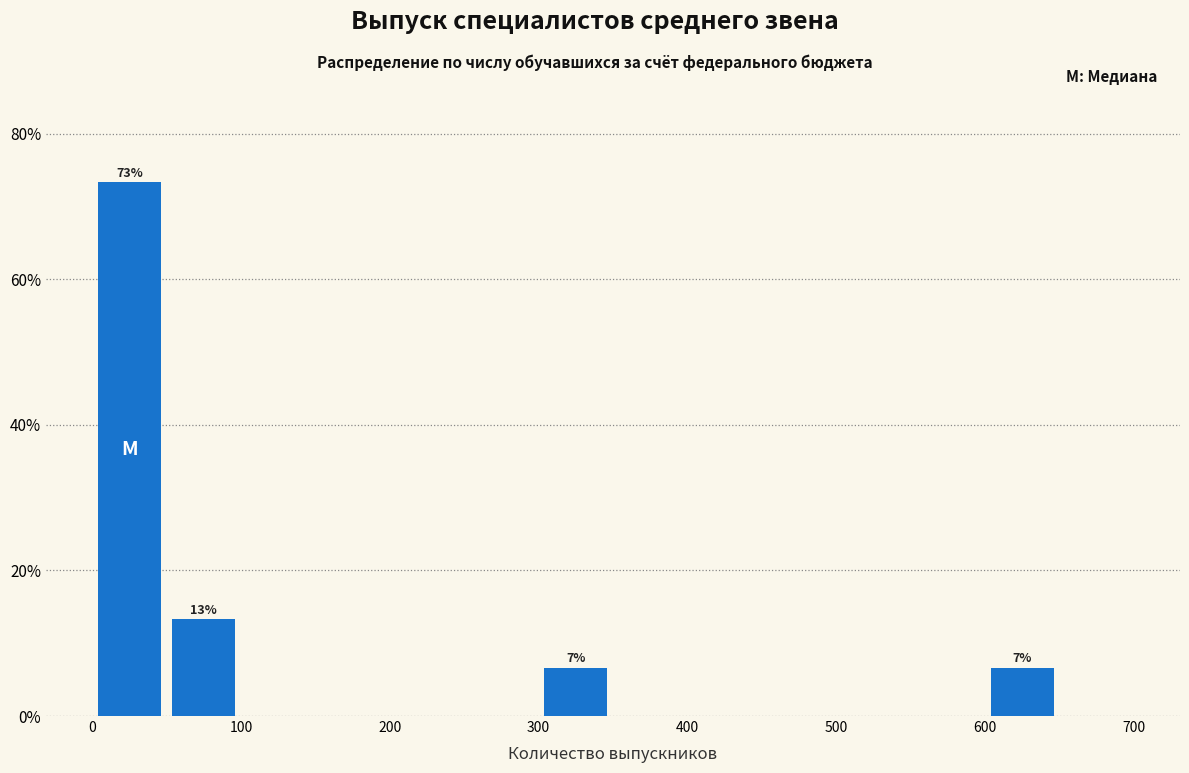

Over which range of the x-axis is the bar tallest?

0 to 50